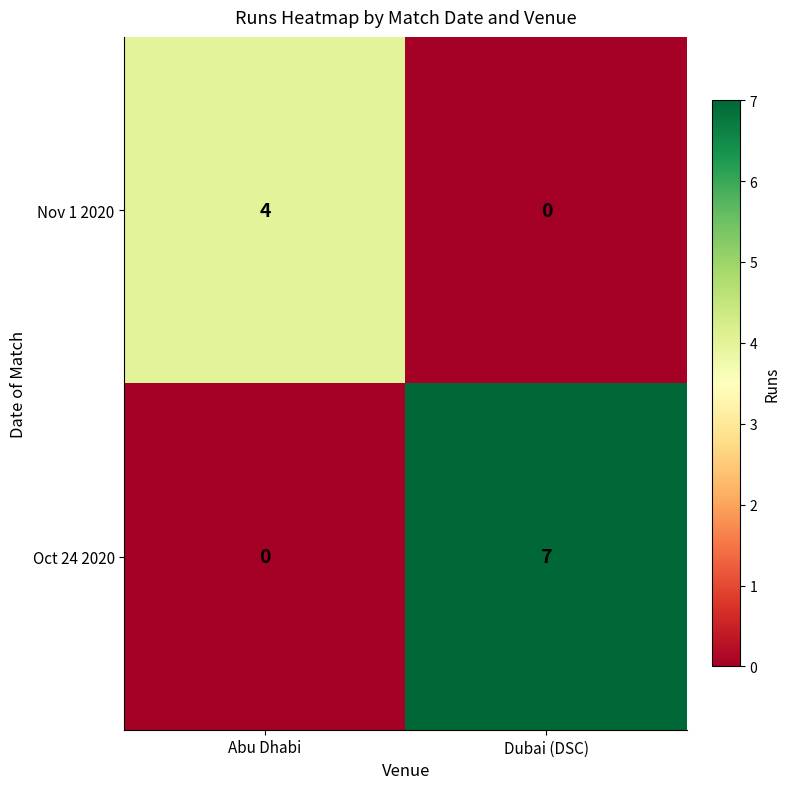

Which category has the highest value in the Nov 1 2020 series?

Abu Dhabi